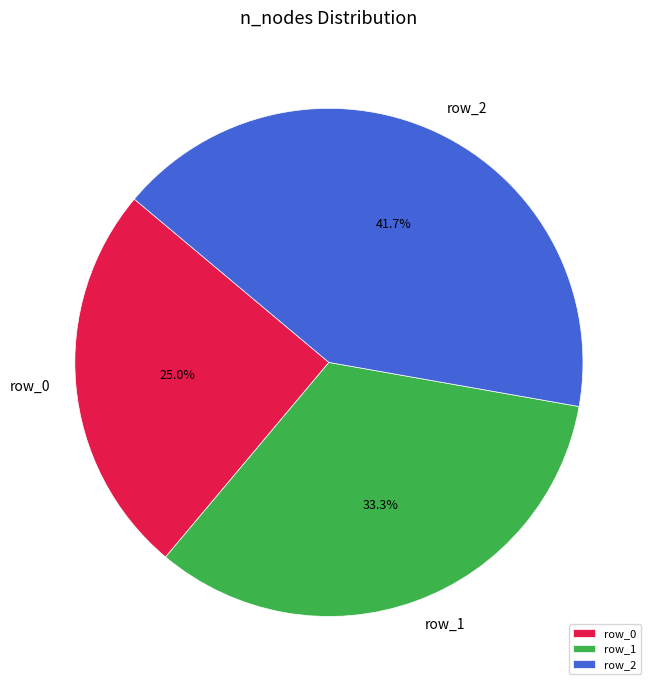

To the nearest percent, what is the difference between the row_0 and row_1 slice percentages?

8%